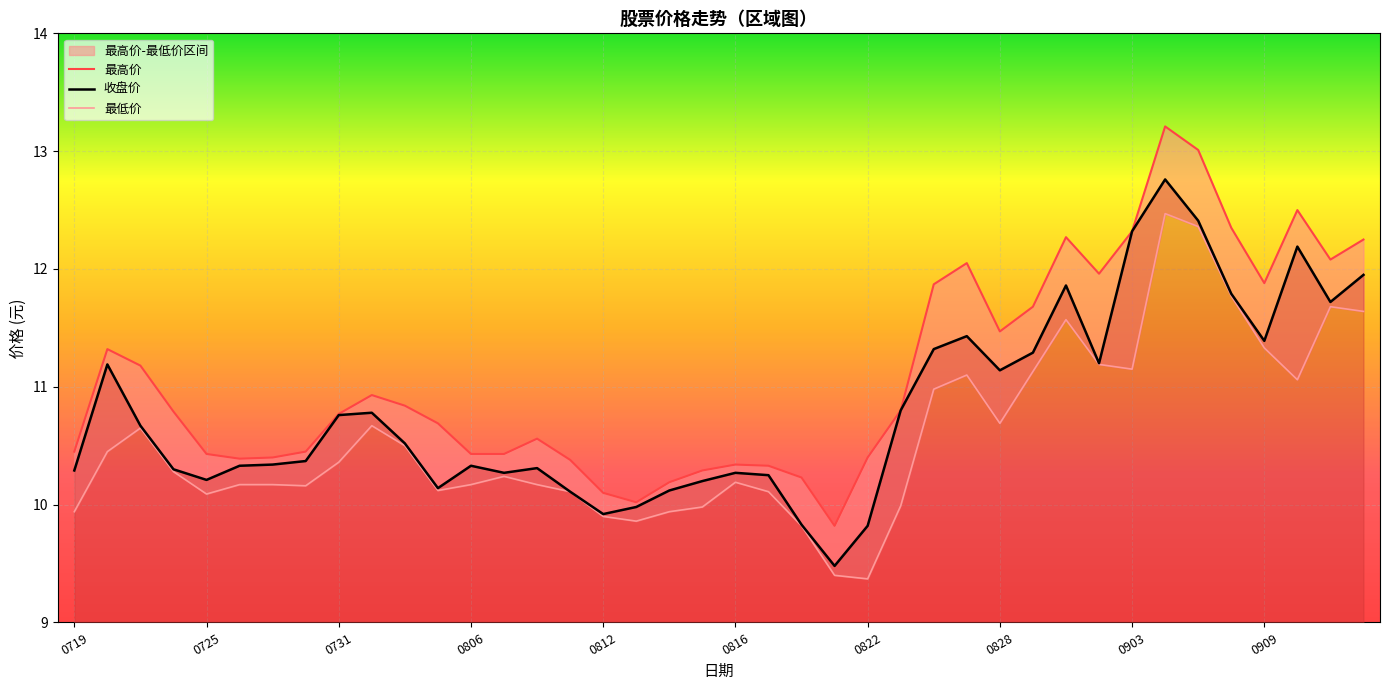

What are all the series names shown in the legend?

最高价, 收盘价, 最低价